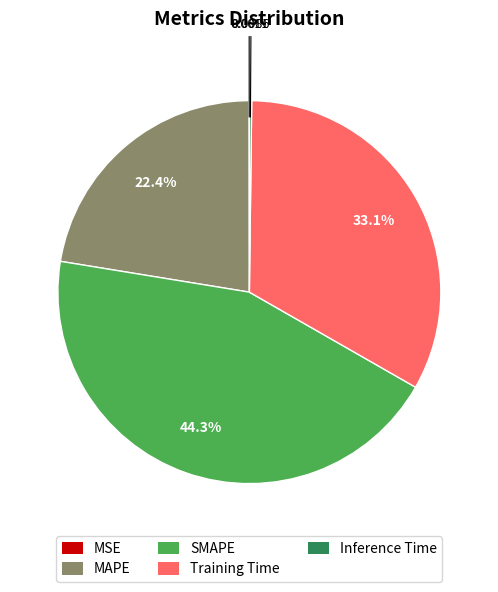

Which category has the biggest portion of the pie?

SMAPE